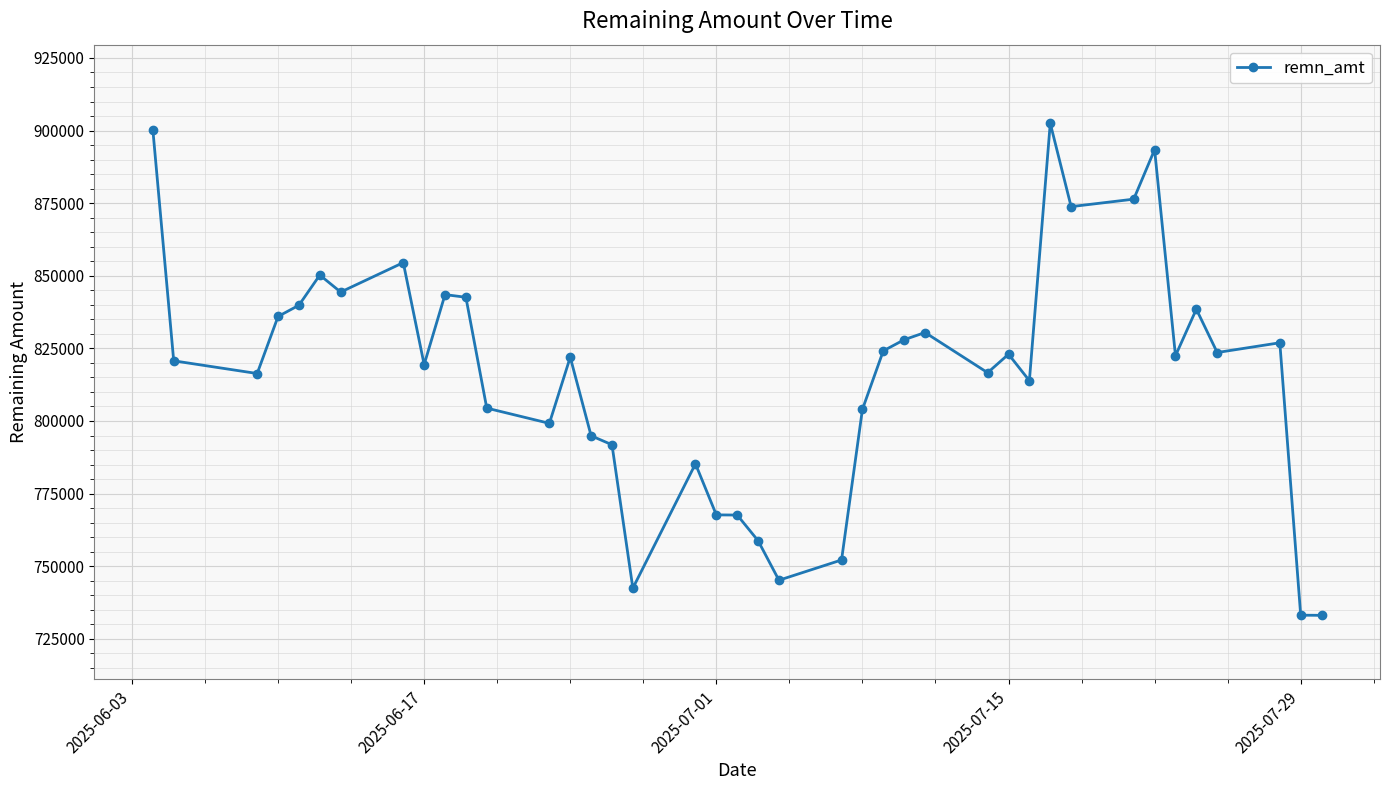

What is the value of the 15th point from the left?

794909